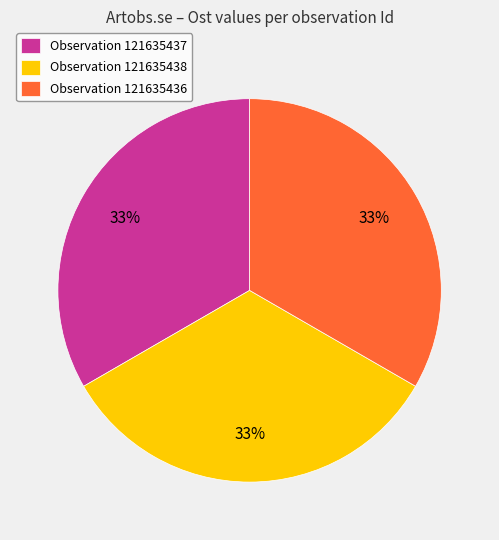

To the nearest percent, what is the combined percentage of Observation 121635436 and Observation 121635437?

67%